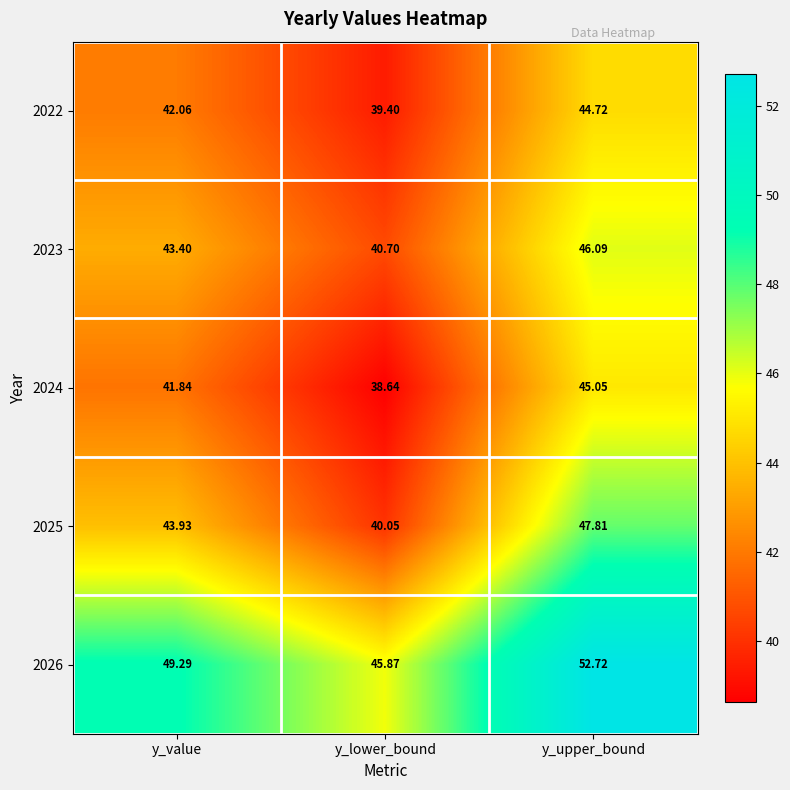

At which category is the sum across all series the highest?

y_upper_bound